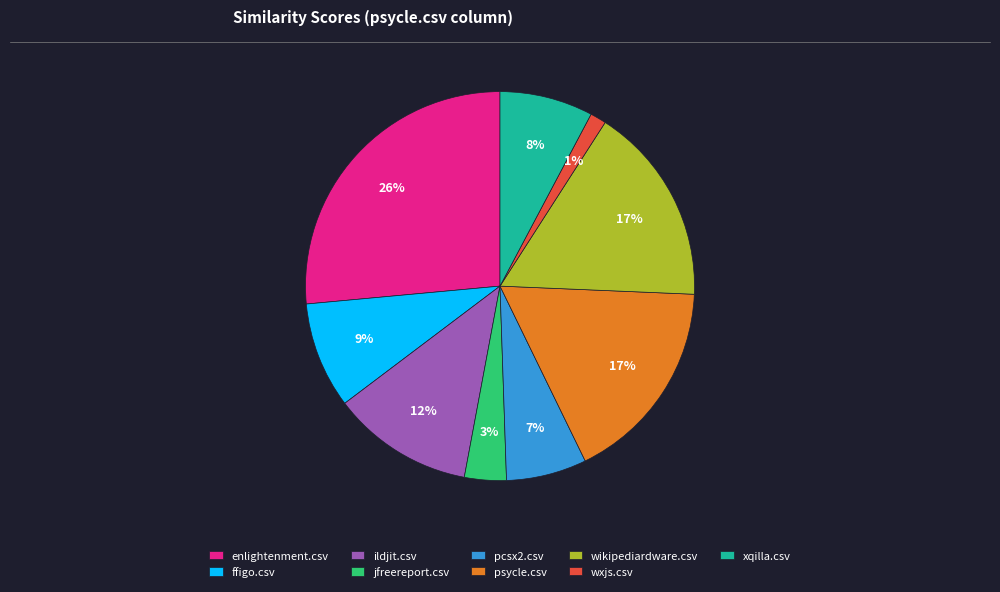

Does any single category account for the majority?

No